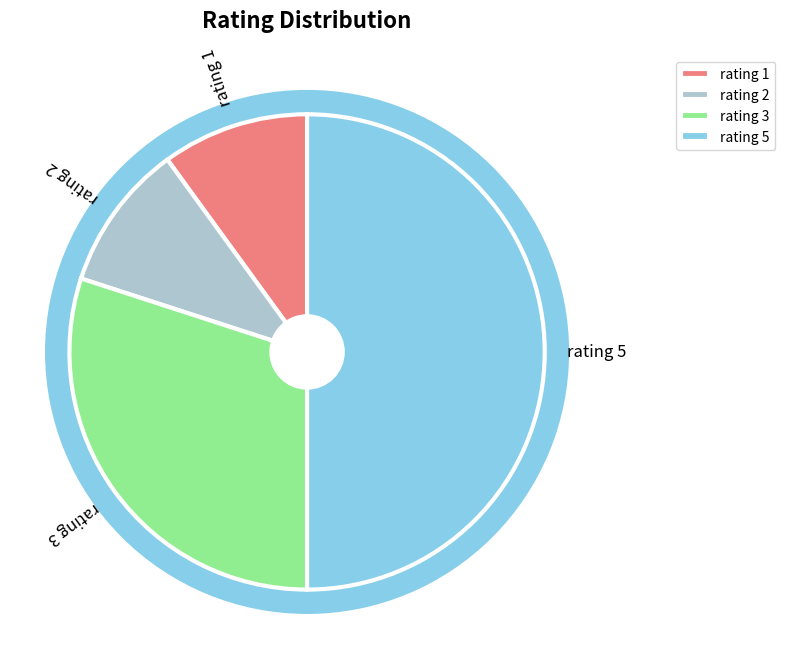

What is the largest slice in the pie chart?

rating 5